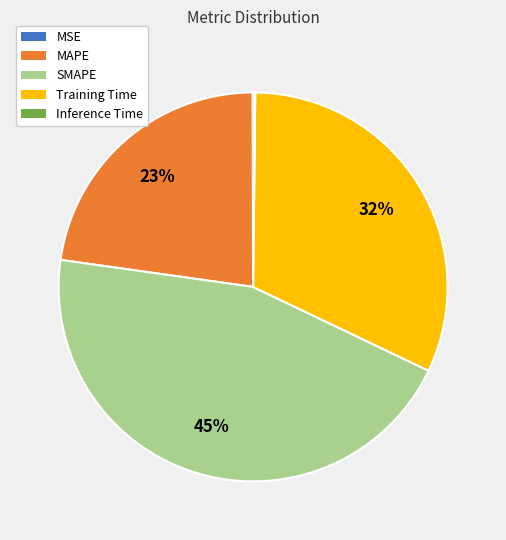

Is it true that MAPE is 37% of the pie?

False